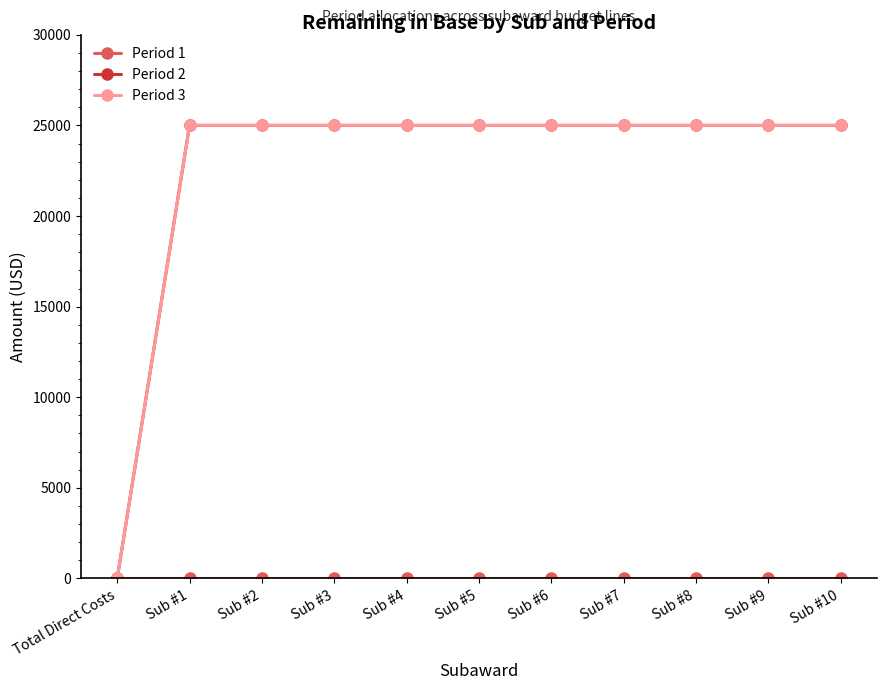

How many distinct data groups are displayed?

3